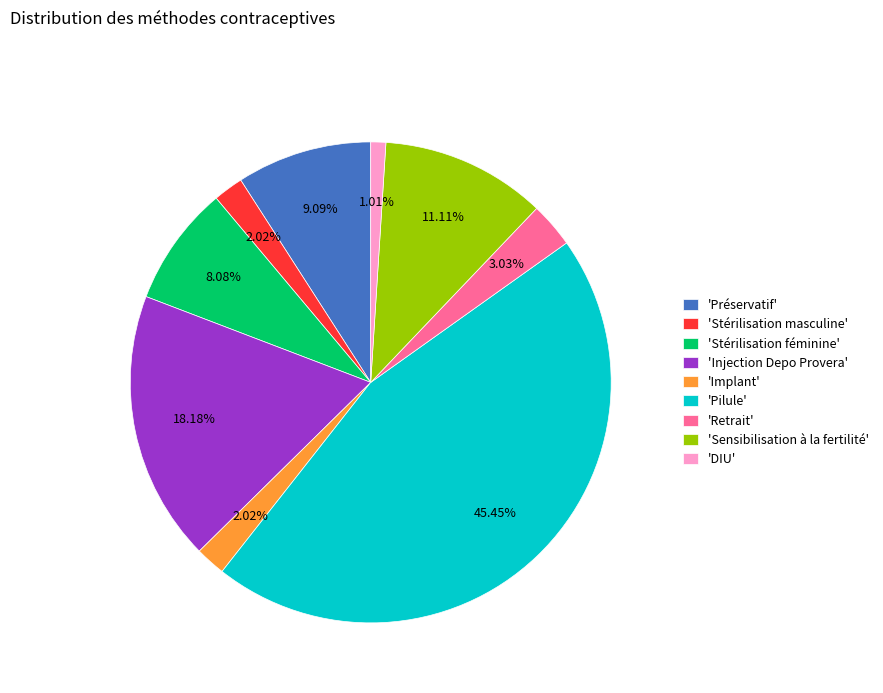

Which has a higher value, 'Préservatif' or 'DIU'?

'Préservatif'